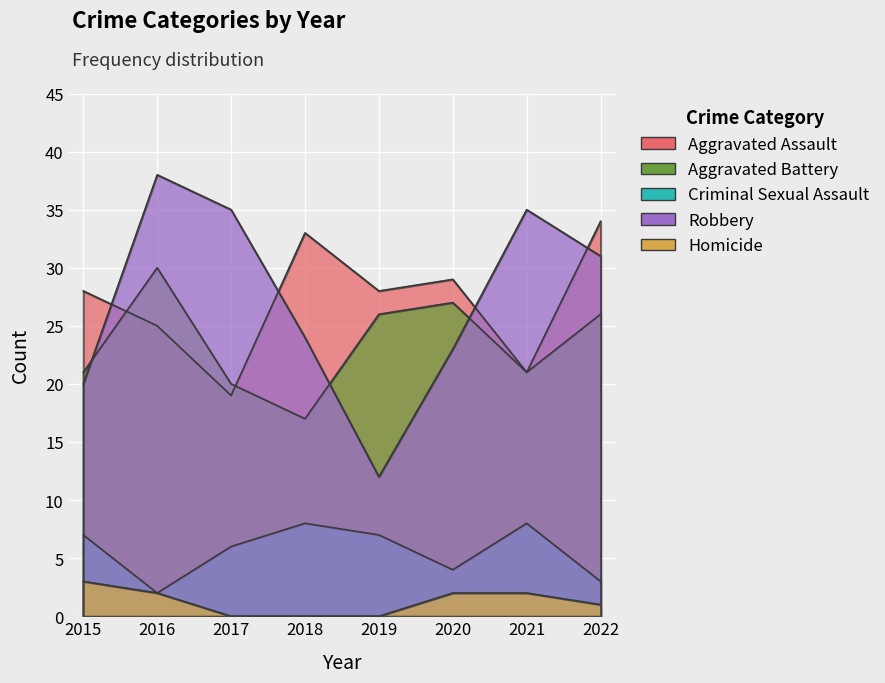

After their last crossing, which series has the higher values: Aggravated Battery or Aggravated Assault?

Aggravated Assault